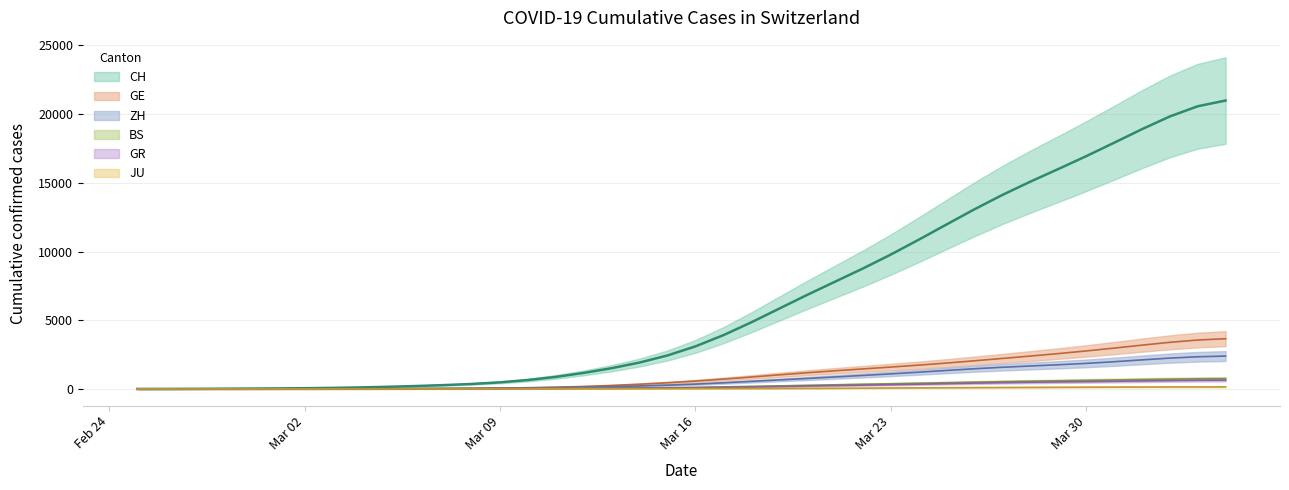

Is the value of CH at 36 greater than the value of GE at 13?

Yes